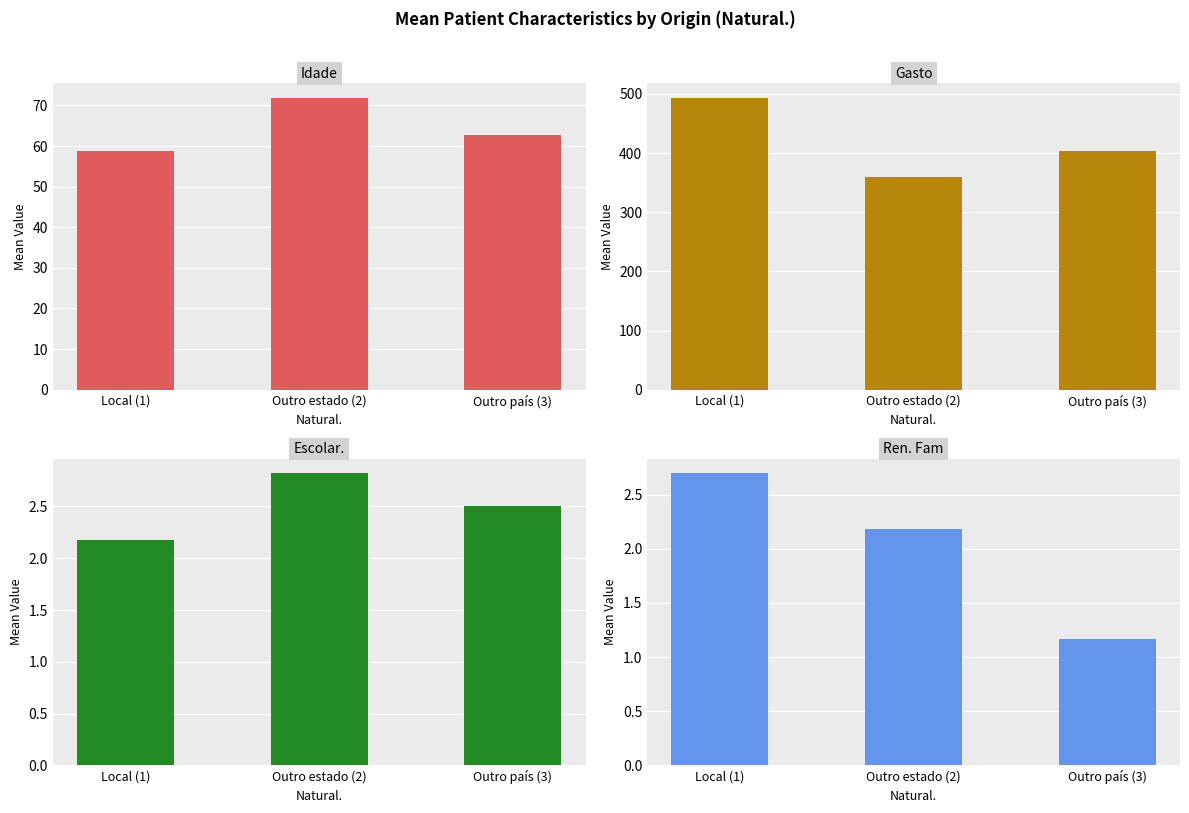

Where is Escolar. nearest to the value 2?

Local (1)